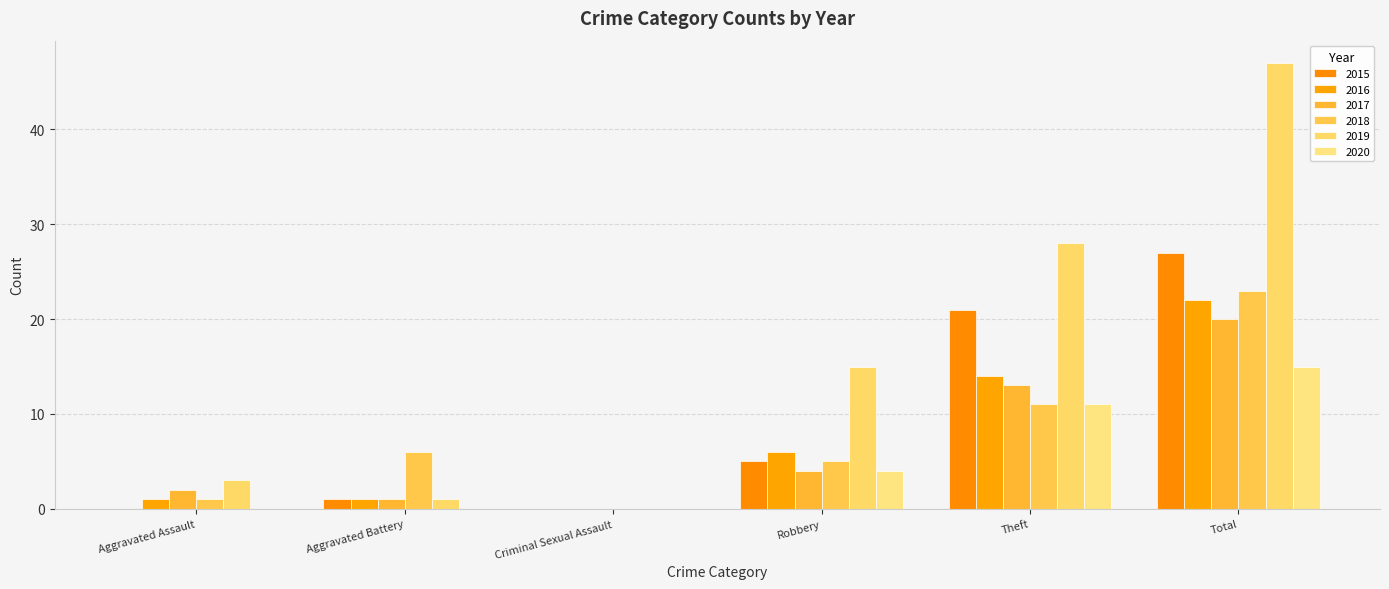

Reading left to right, transcribe all the data shown in this chart.

2015: Aggravated Assault=0	Aggravated Battery=1	Criminal Sexual Assault=0	Robbery=5	Theft=21	Total=27
2016: Aggravated Assault=1	Aggravated Battery=1	Criminal Sexual Assault=0	Robbery=6	Theft=14	Total=22
2017: Aggravated Assault=2	Aggravated Battery=1	Criminal Sexual Assault=0	Robbery=4	Theft=13	Total=20
2018: Aggravated Assault=1	Aggravated Battery=6	Criminal Sexual Assault=0	Robbery=5	Theft=11	Total=23
2019: Aggravated Assault=3	Aggravated Battery=1	Criminal Sexual Assault=0	Robbery=15	Theft=28	Total=47
2020: Aggravated Assault=0	Aggravated Battery=0	Criminal Sexual Assault=0	Robbery=4	Theft=11	Total=15